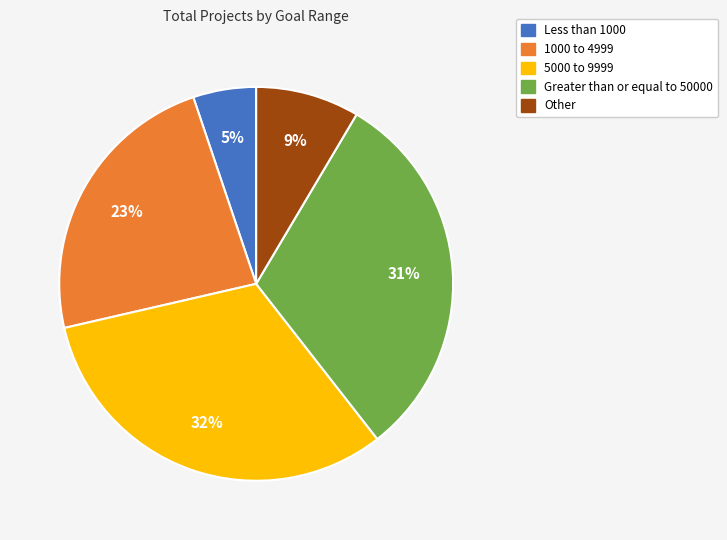

To the nearest percent, what is the difference between the largest and smallest slice percentages?

27%